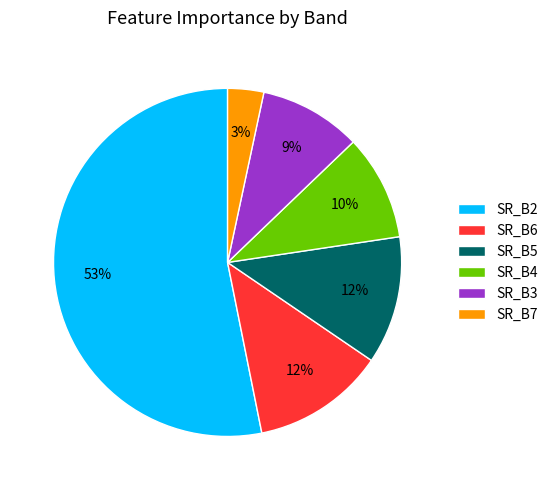

Which slice is the largest?

SR_B2